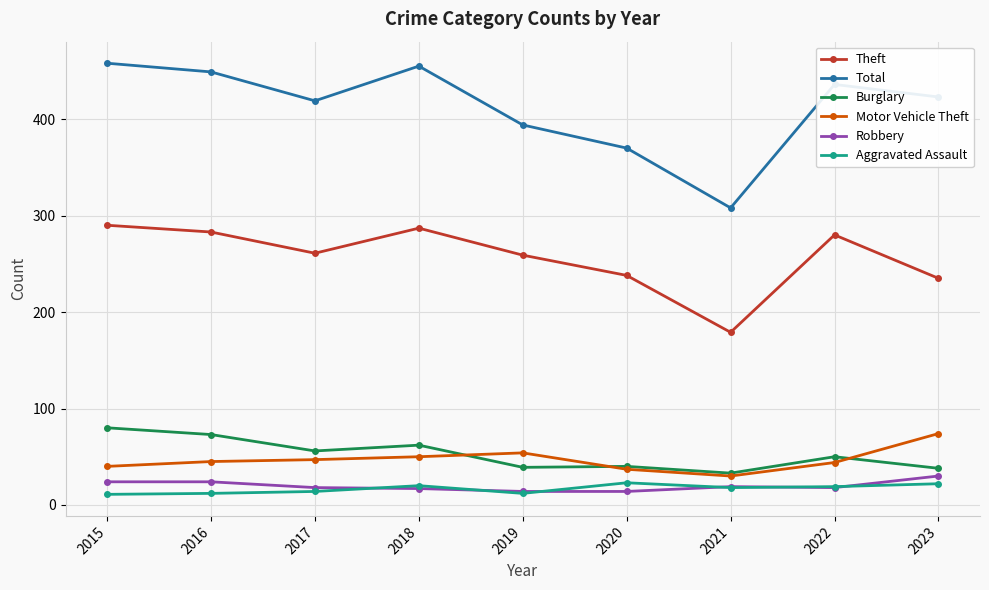

Which series has the largest total across all categories?

Total